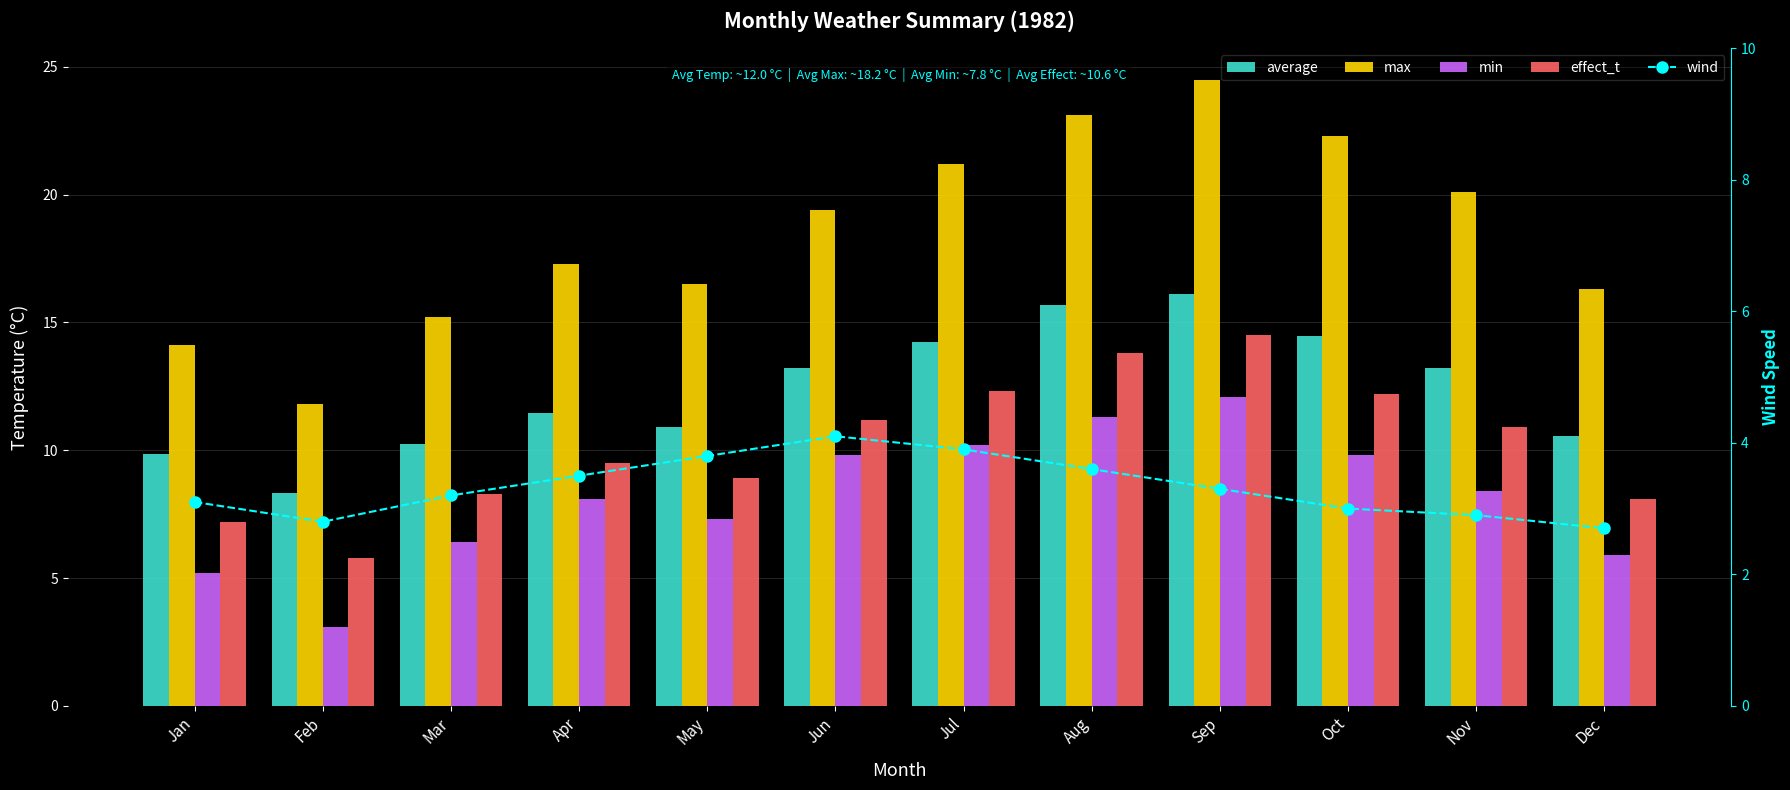

Reading left to right, list all the values displayed in this chart.

average: Jan=9.9	Feb=8.3	Mar=10.2	Apr=11.4	May=10.9	Jun=13.2	Jul=14.2	Aug=15.7	Sep=16.1	Oct=14.4	Nov=13.2	Dec=10.5
max: Jan=14.1	Feb=11.8	Mar=15.2	Apr=17.3	May=16.5	Jun=19.4	Jul=21.2	Aug=23.1	Sep=24.5	Oct=22.3	Nov=20.1	Dec=16.3
min: Jan=5.2	Feb=3.1	Mar=6.4	Apr=8.1	May=7.3	Jun=9.8	Jul=10.2	Aug=11.3	Sep=12.1	Oct=9.8	Nov=8.4	Dec=5.9
effect_t: Jan=7.2	Feb=5.8	Mar=8.3	Apr=9.5	May=8.9	Jun=11.2	Jul=12.3	Aug=13.8	Sep=14.5	Oct=12.2	Nov=10.9	Dec=8.1
wind: Jan=3.1	Feb=2.8	Mar=3.2	Apr=3.5	May=3.8	Jun=4.1	Jul=3.9	Aug=3.6	Sep=3.3	Oct=3.0	Nov=2.9	Dec=2.7